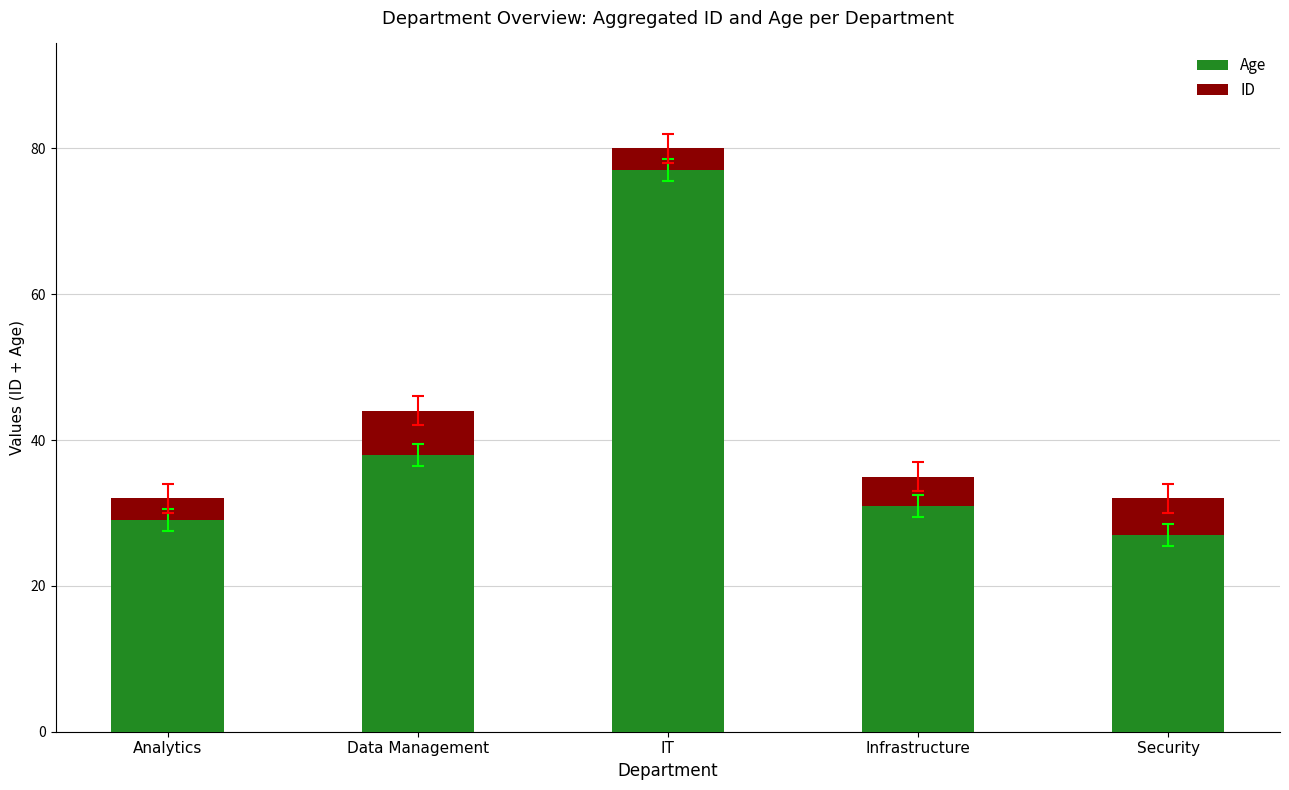

Count the number of data series in this chart.

2